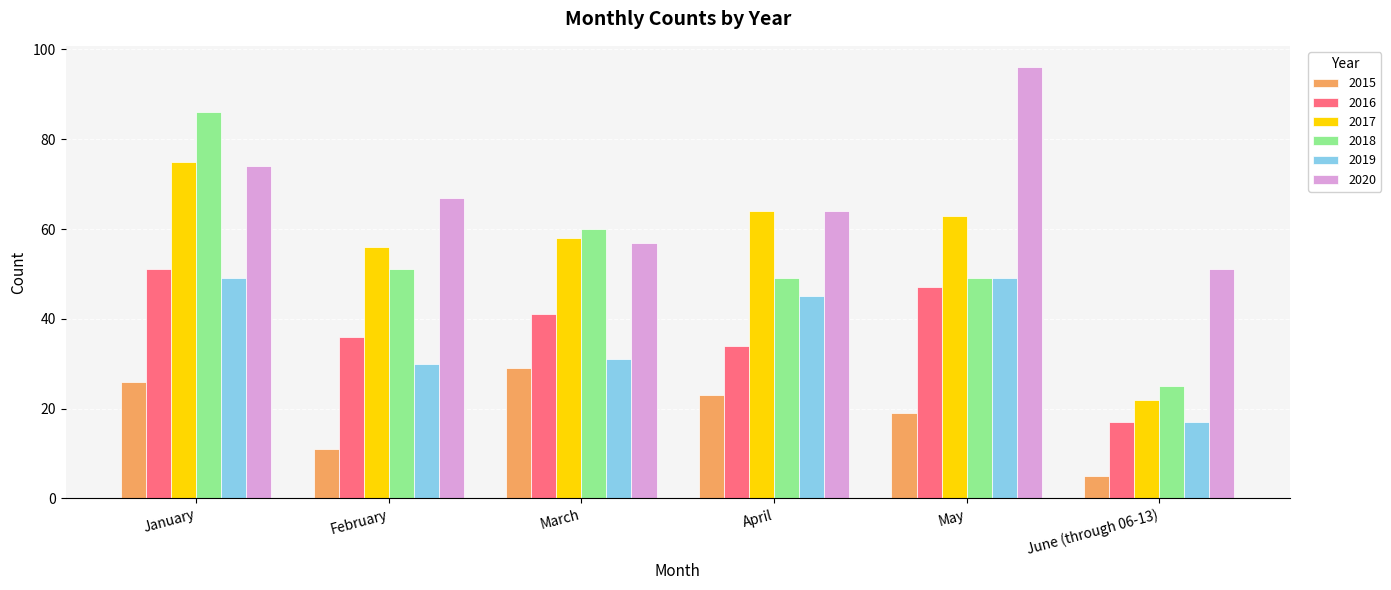

What is the label of the 6th bar from the right?

January